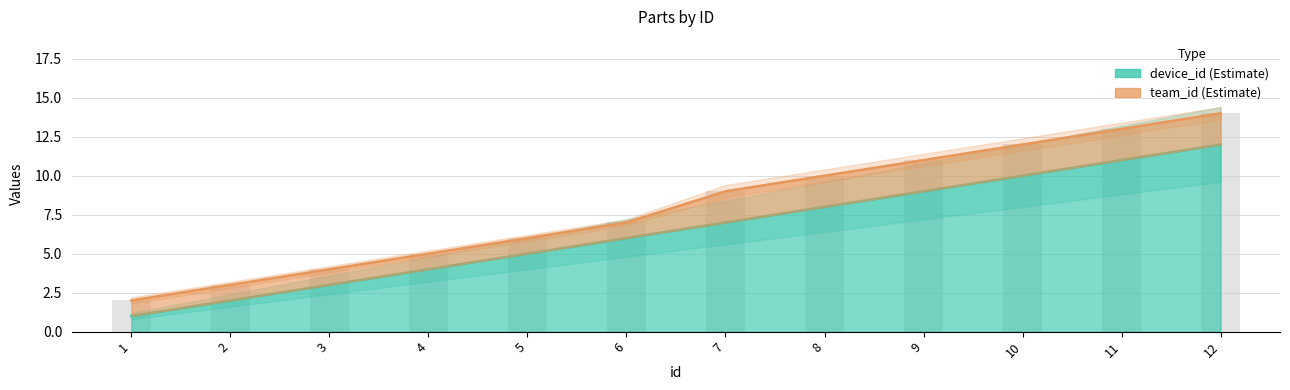

List the labels in order of value, smallest first.

1, 2, 3, 4, 5, 6, 7, 8, 9, 10, 11, 12